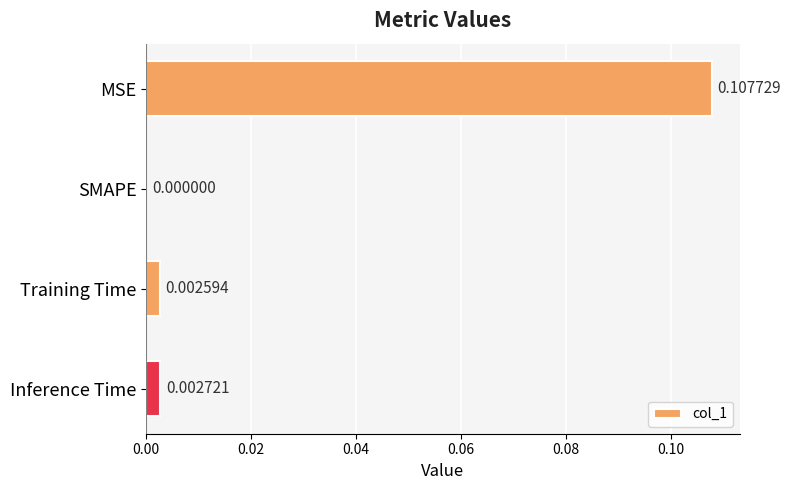

Which has a higher value, MSE or SMAPE?

MSE